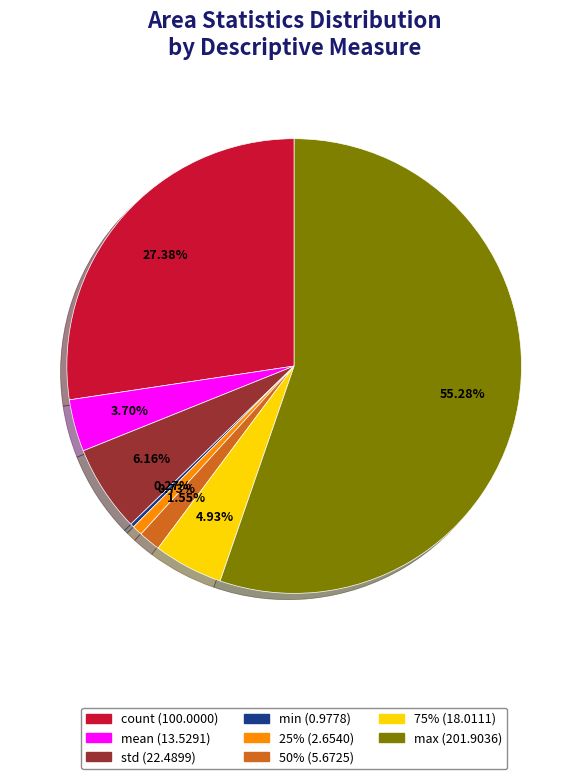

Is it true that count is 27% of the pie?

True